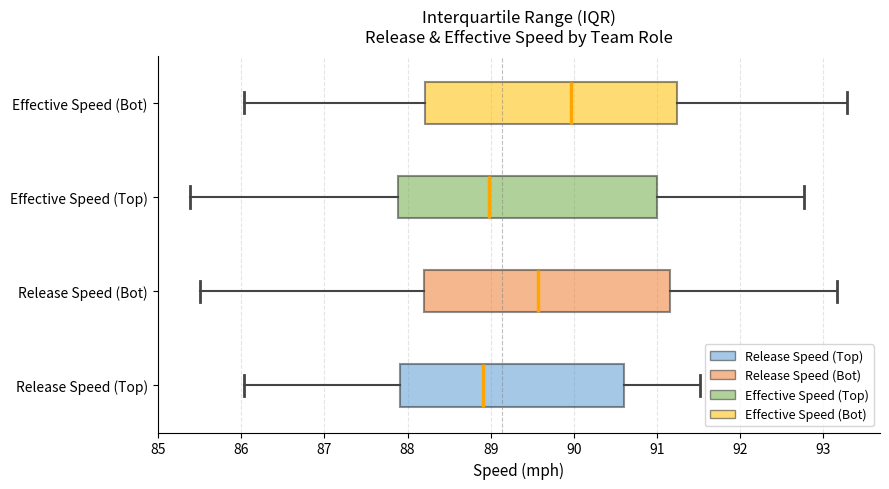

Reading bottom to top, read every box against the x-axis: the position of its median line, the range the box covers, and the ends of its whiskers. The values are not printed on the chart, so give them approximately, as read against the axis.

Release Speed (Top): median 88.9, box 87.9 to 90.6, whiskers 86.0 to 91.5
Release Speed (Bot): median 89.6, box 88.2 to 91.2, whiskers 85.5 to 93.2
Effective Speed (Top): median 89.0, box 87.9 to 91.0, whiskers 85.4 to 92.8
Effective Speed (Bot): median 90.0, box 88.2 to 91.2, whiskers 86.0 to 93.3